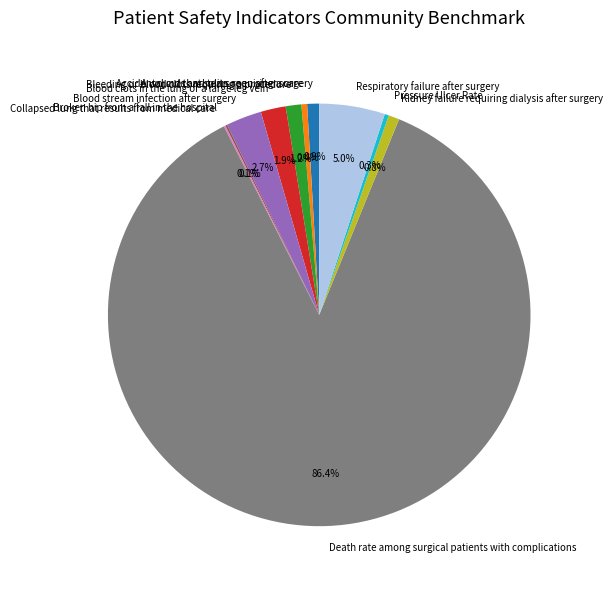

Does Kidney failure requiring dialysis after surgery account for over 50% of the chart?

No